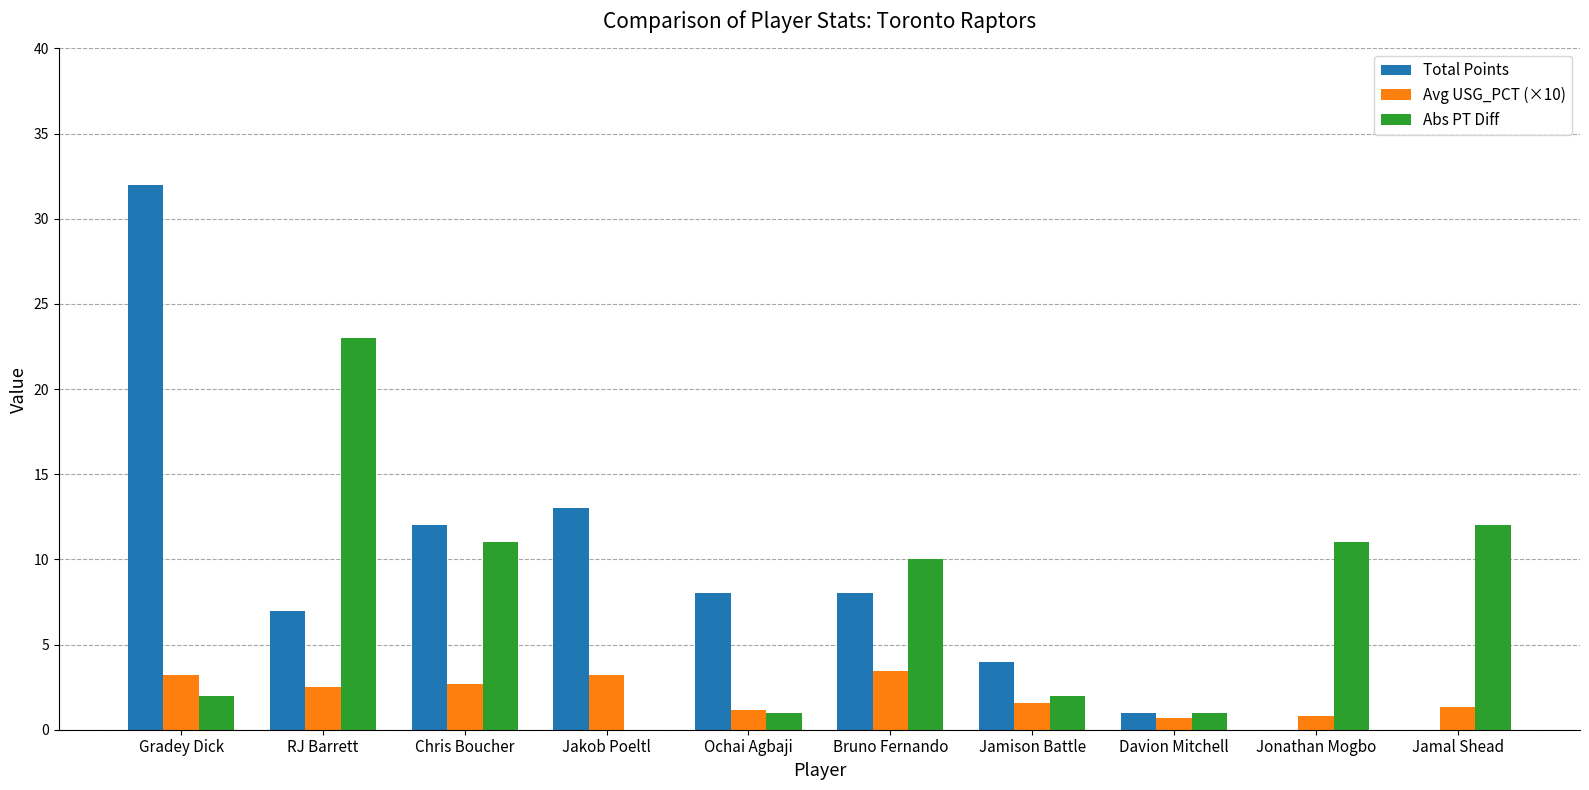

The value of Avg USG_PCT (×10) at Jamal Shead is 1.3. True or false?

True